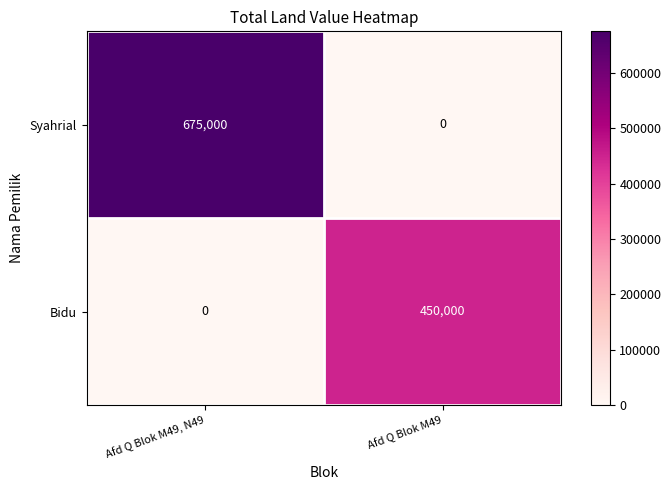

How many series are shown in this chart?

2